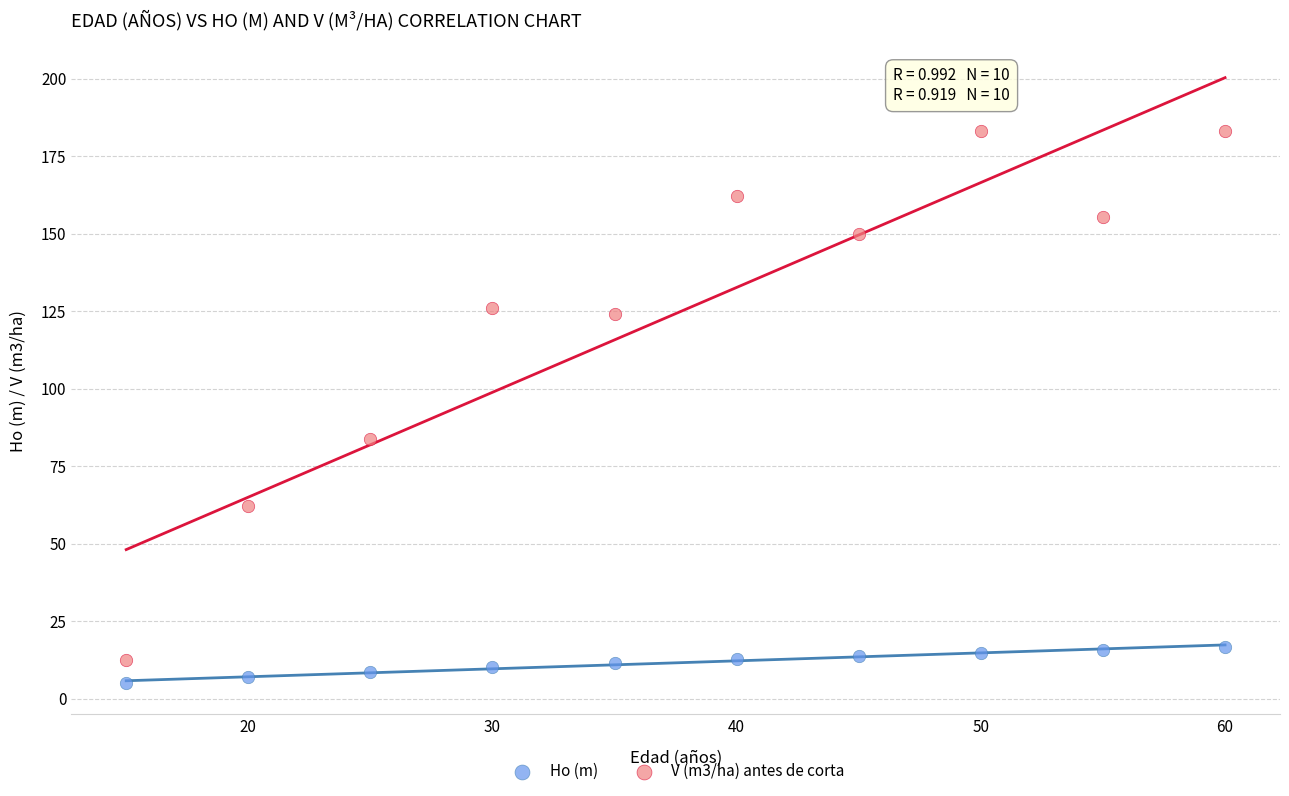

Across all data points, what is the range of Y values (max minus min)?

178.1